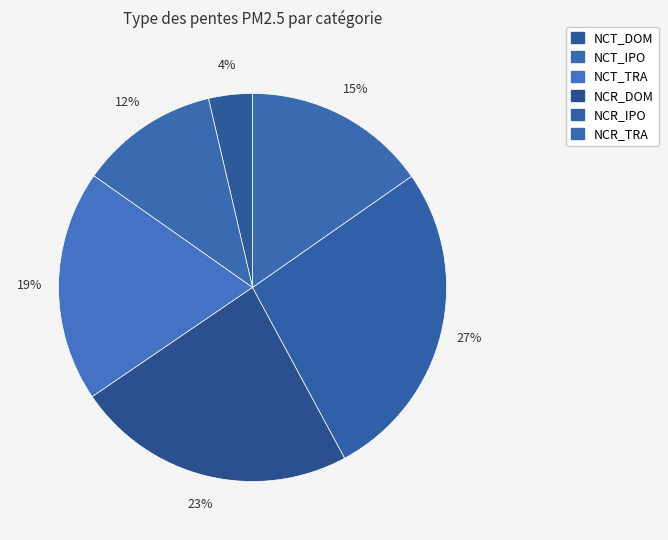

What is the smallest slice in the pie chart?

NCT_DOM